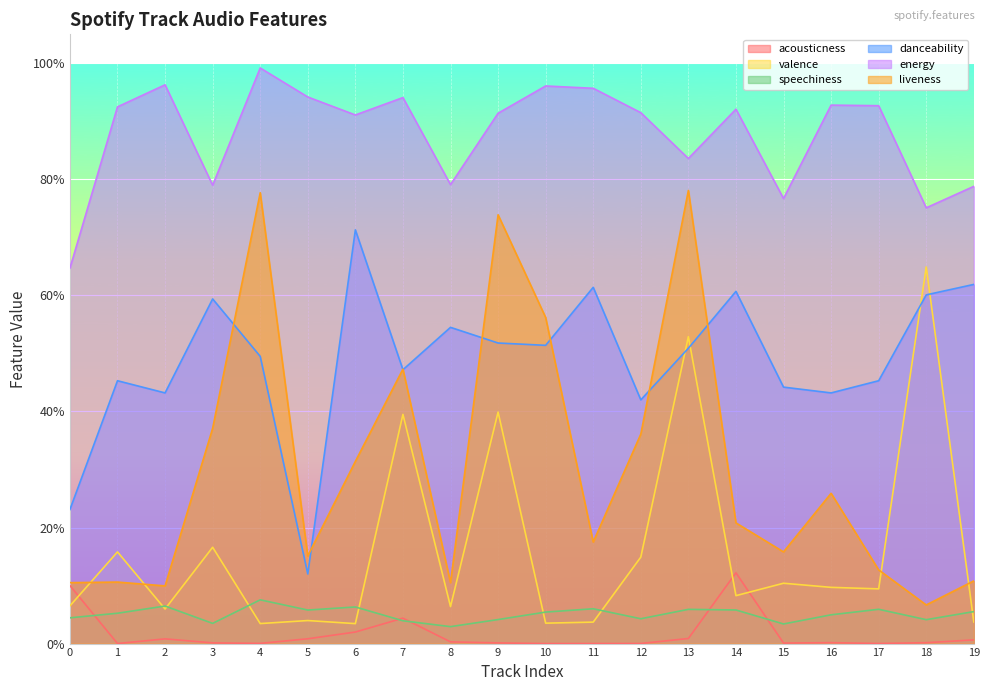

Does the chart display data point markers on the line(s)?

No